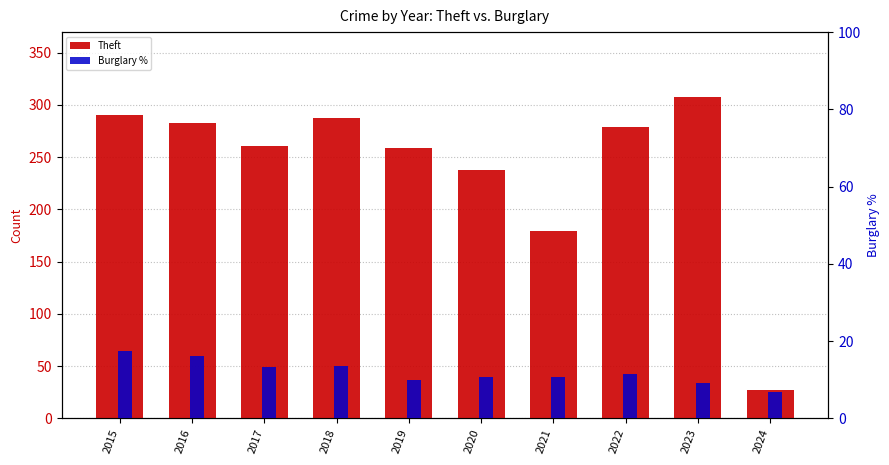

The value of Burglary % at 2016 is 16.3. True or false?

True